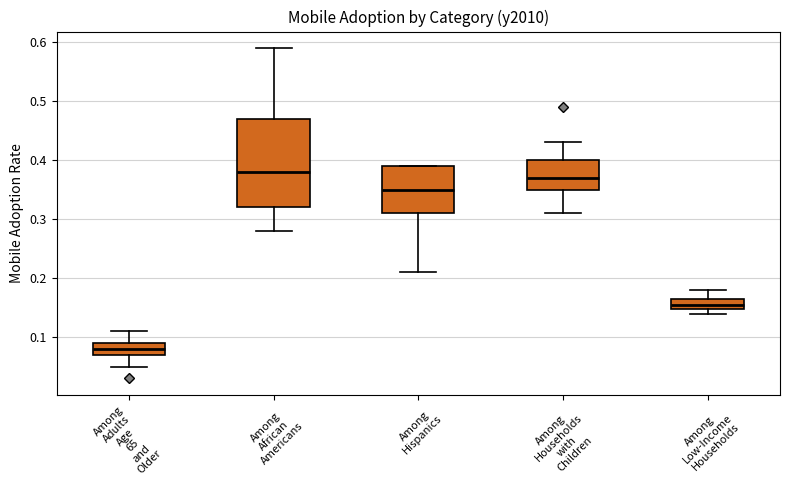

Comparing the boxes themselves (not the whiskers), which one is the tallest?

Among African Americans